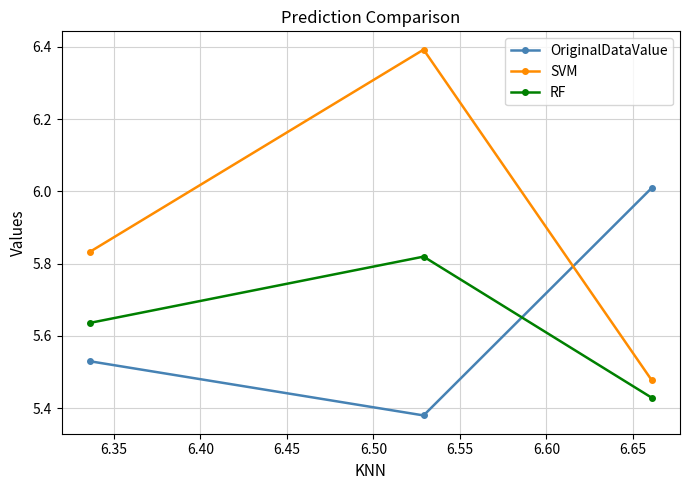

Rank the series by their maximum value, from highest to lowest.

SVM, OriginalDataValue, RF